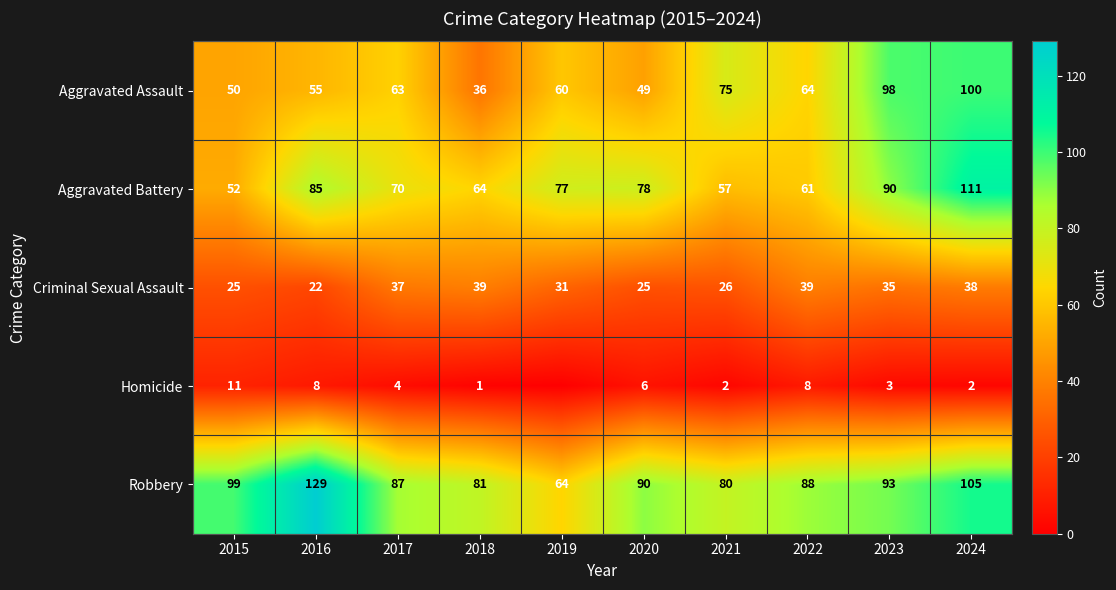

What is the total value across all series at 2016?

299